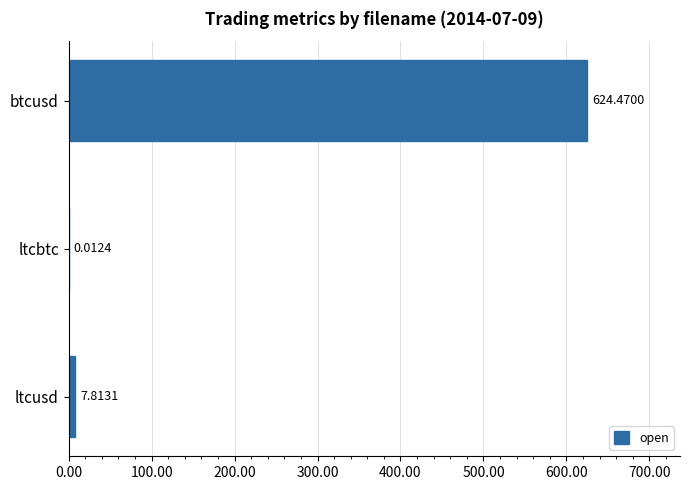

Which has a higher value, btcusd or ltcusd?

btcusd